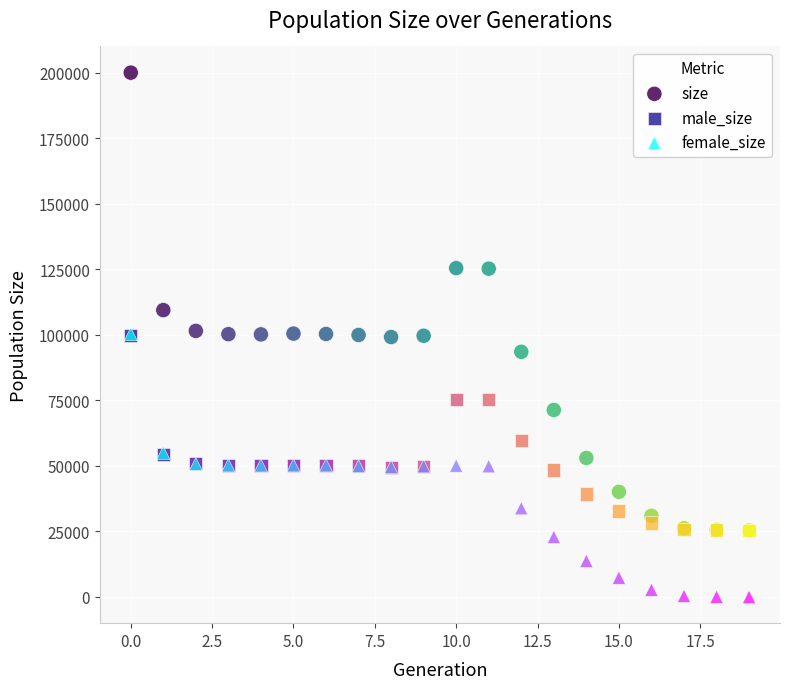

In the size series, what Y value is closest to 112778?

109451